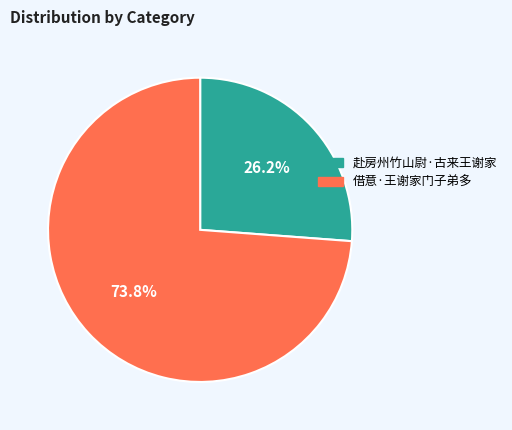

What portion of the pie excludes 借意·王谢家门子弟多?

26.2%